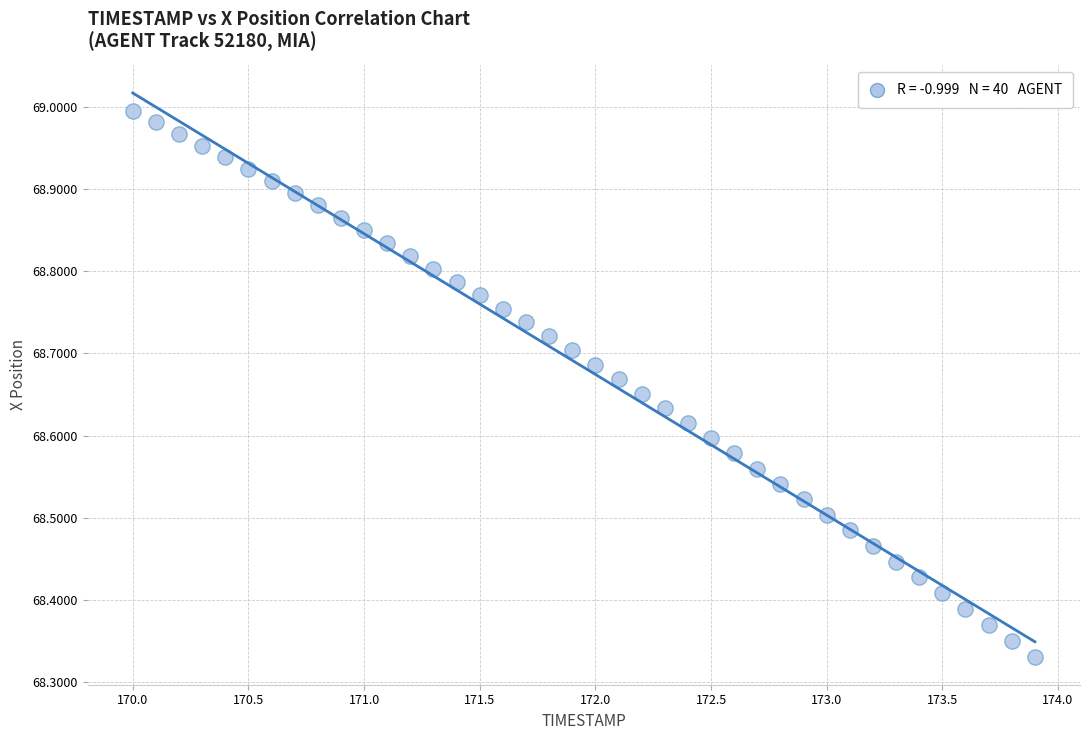

What is the range of X values (max minus min)?

3.9